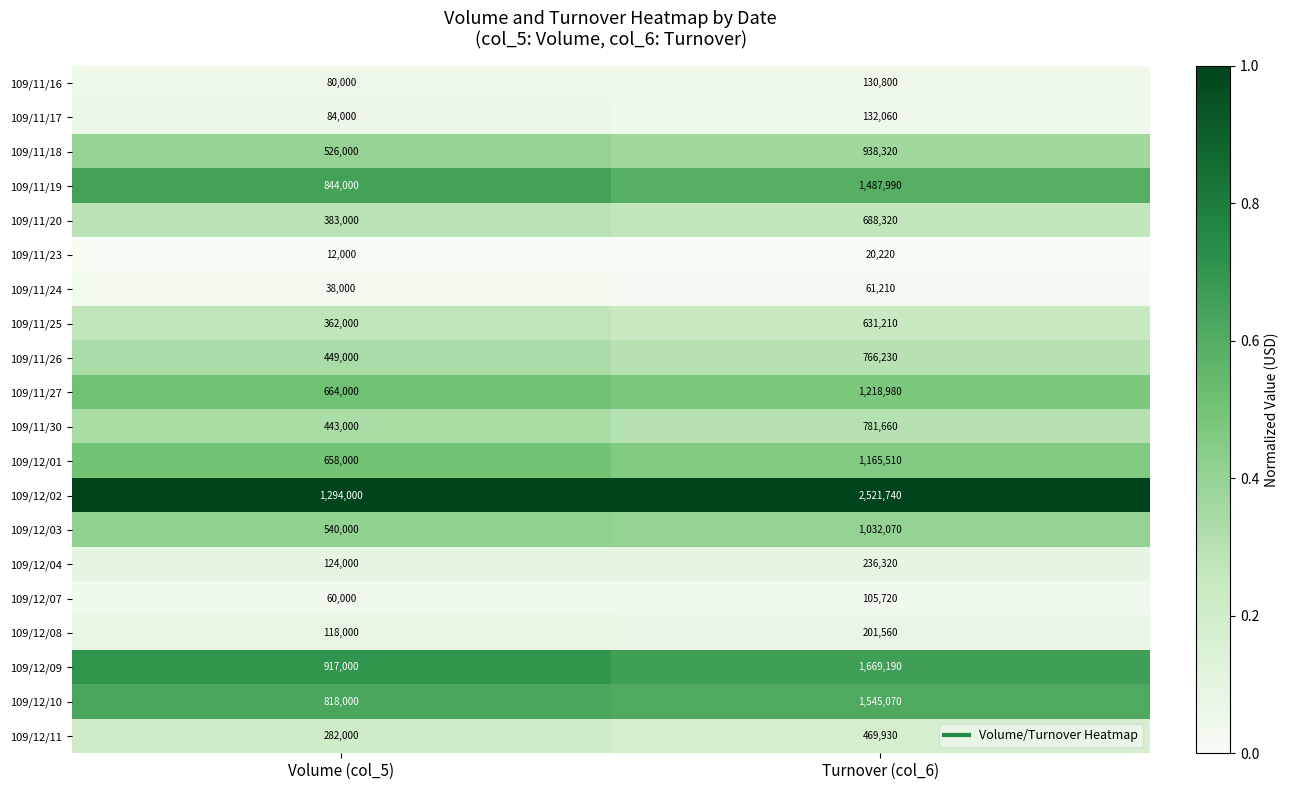

Rank the series at Turnover (col_6) from lowest to highest value.

109/11/23, 109/11/24, 109/12/07, 109/11/16, 109/11/17, 109/12/08, 109/12/04, 109/12/11, 109/11/25, 109/11/20, 109/11/26, 109/11/30, 109/11/18, 109/12/03, 109/12/01, 109/11/27, 109/11/19, 109/12/10, 109/12/09, 109/12/02